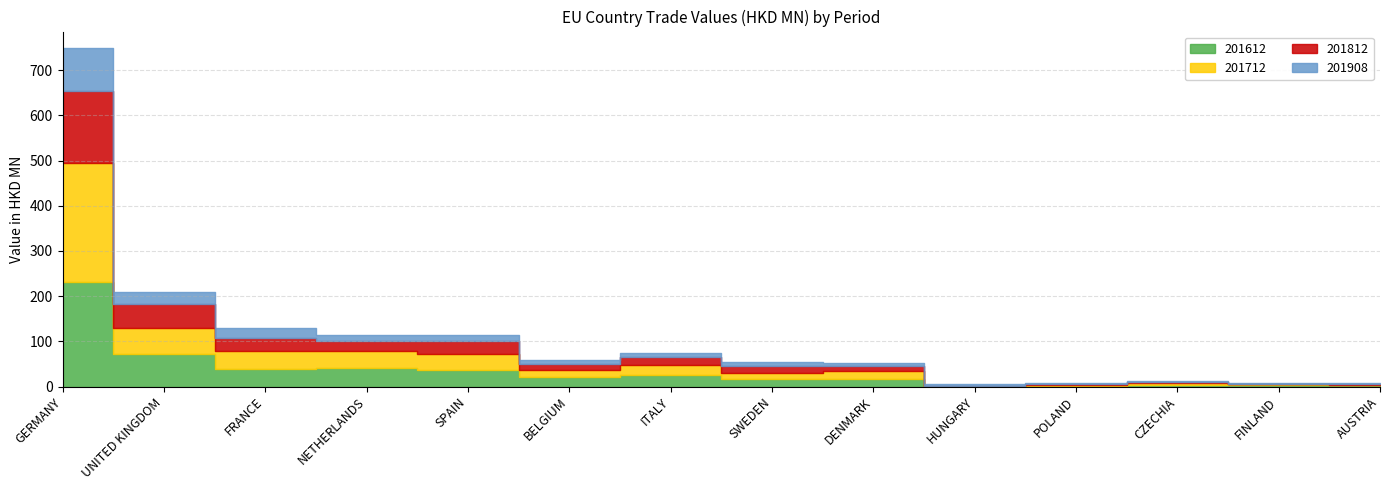

Does the chart have visible grid lines?

Yes